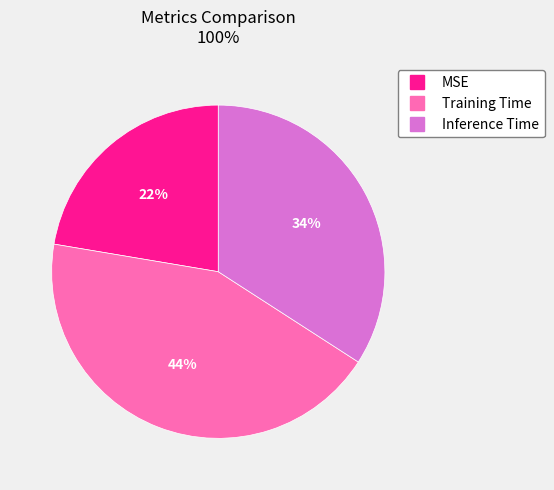

Is the sum of Inference Time and Training Time greater than half?

Yes